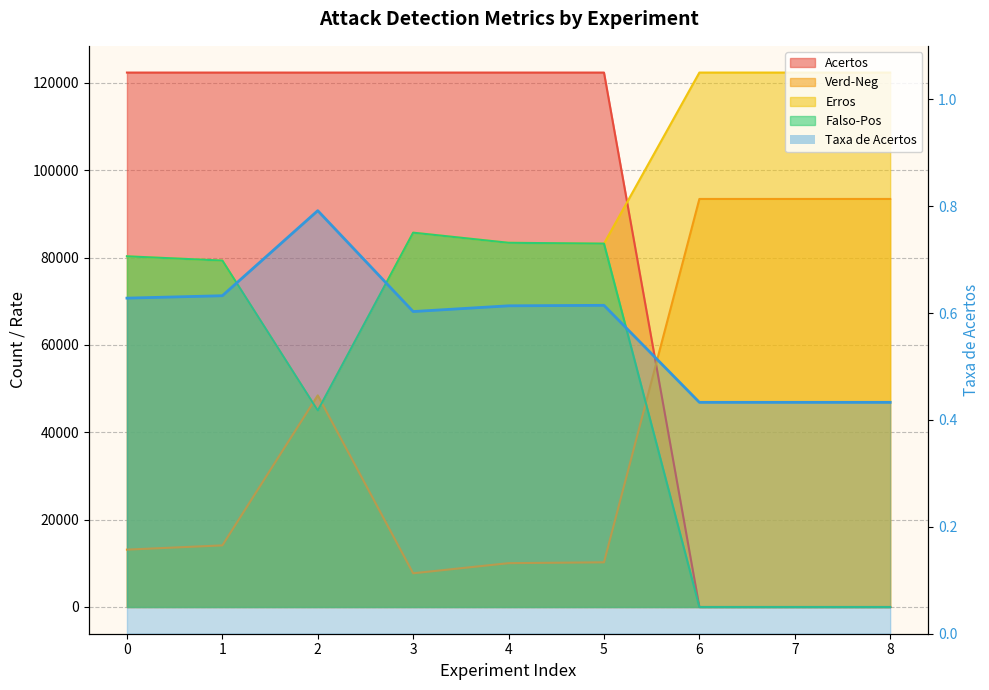

What is the difference between the second highest and second lowest values?

0.2